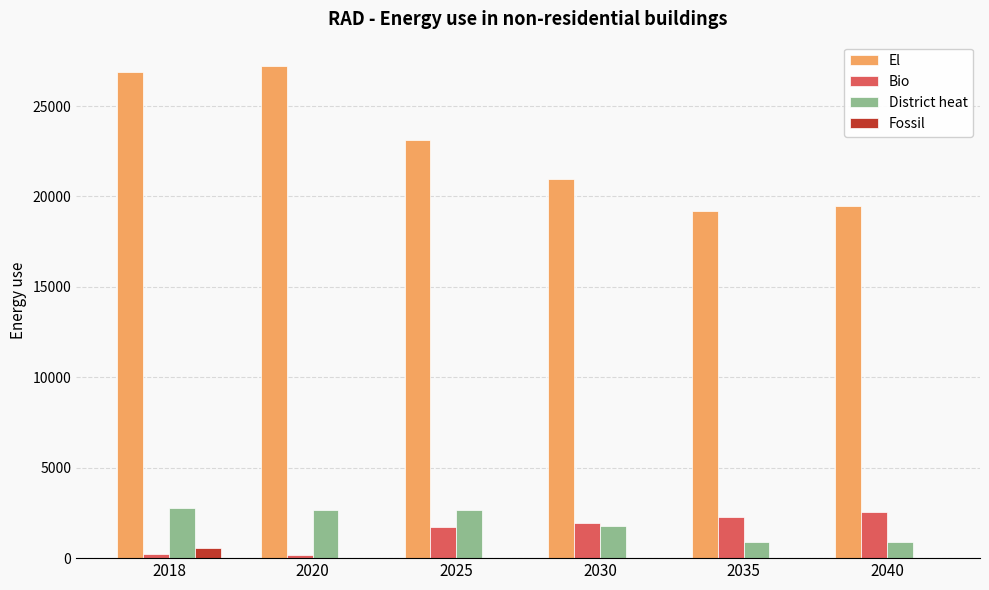

What is the sum of all El values?

136793.5